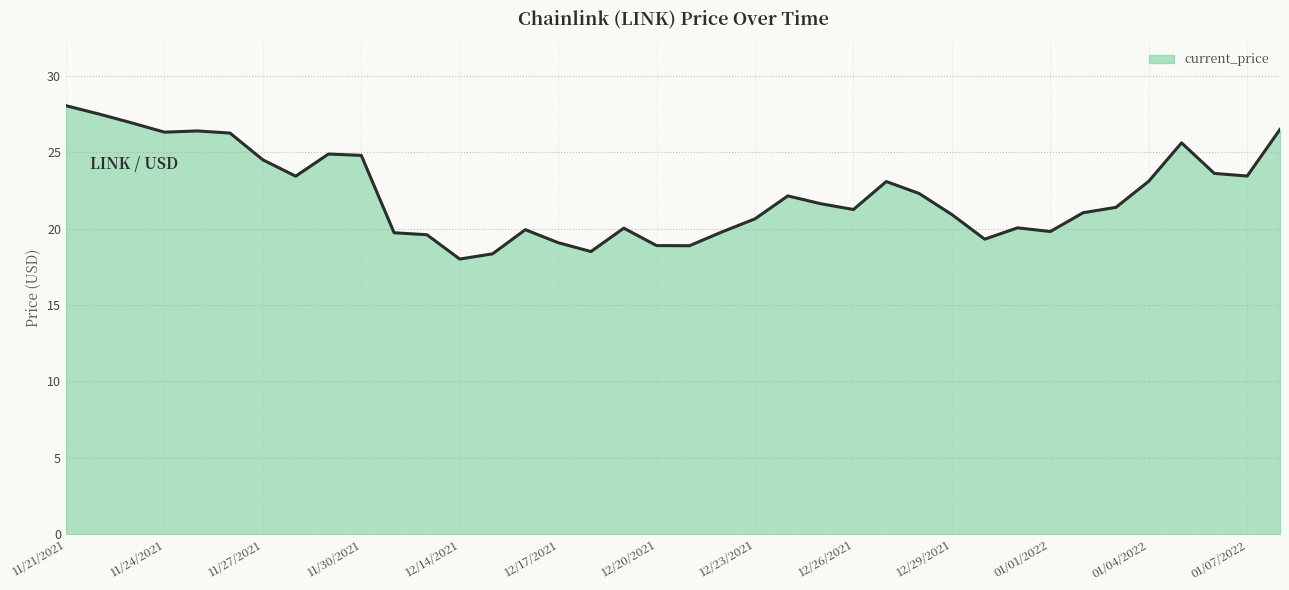

What is the sum of all values?

845.6